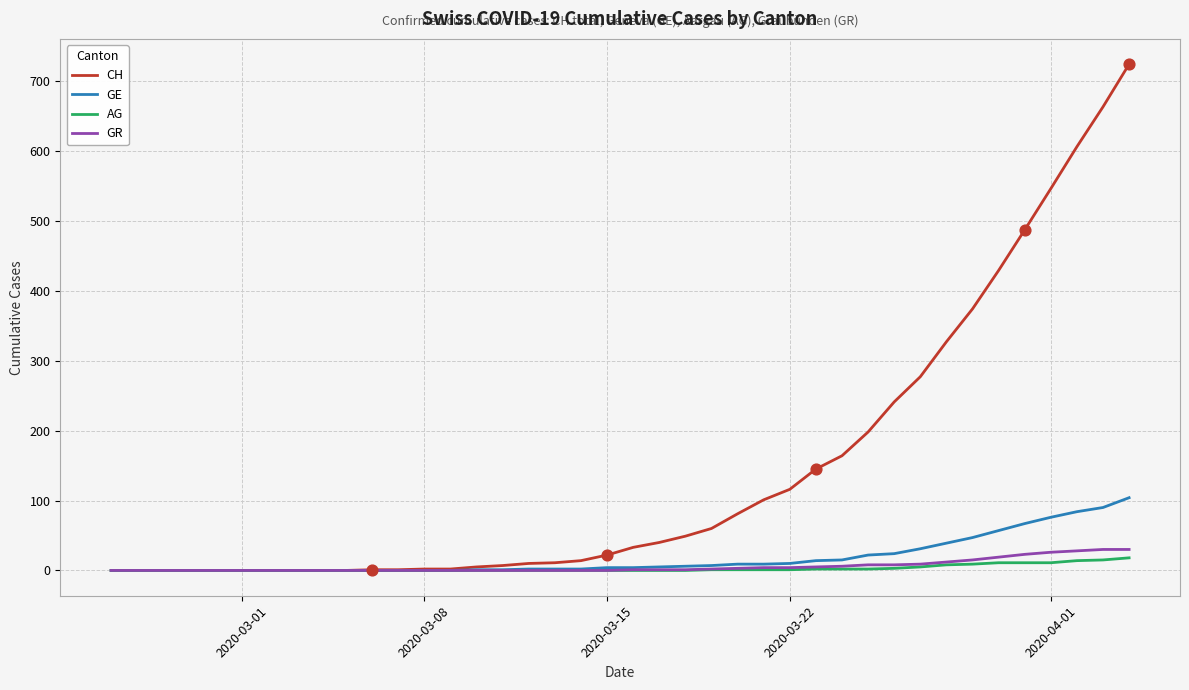

Which series has the largest total across all categories?

CH